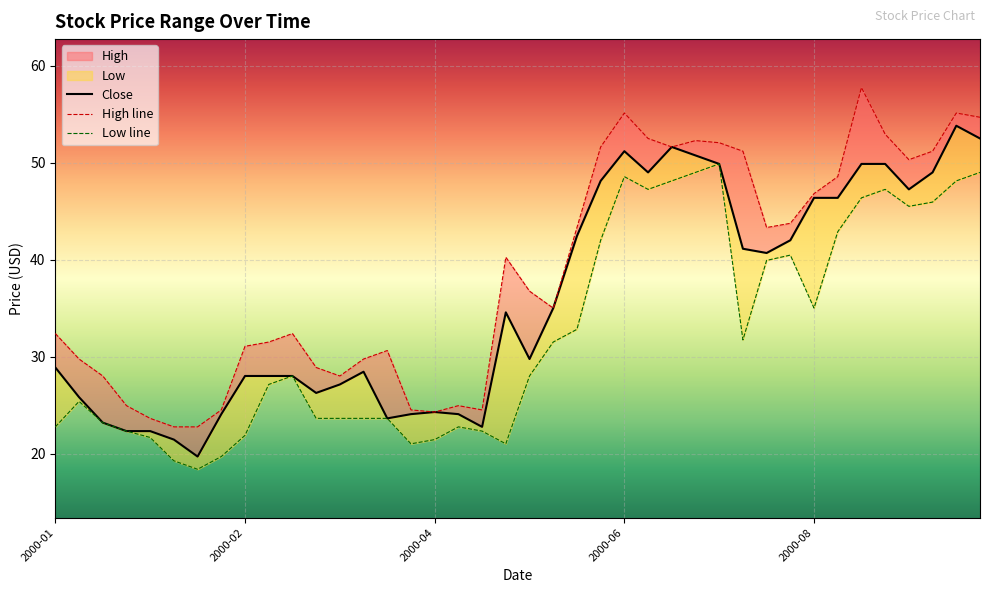

True or false: Low line and Close intersect in this chart.

False